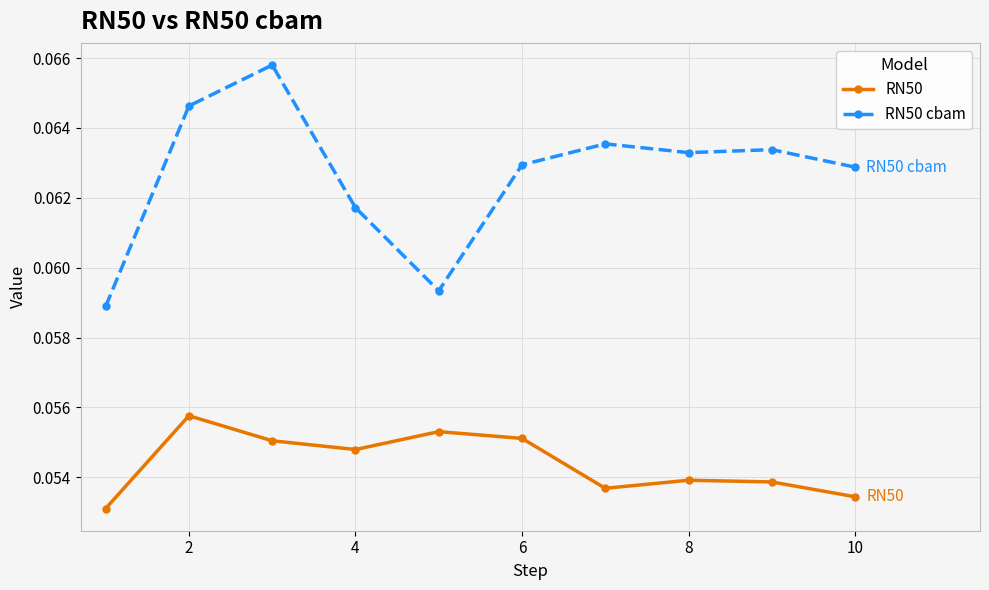

What is the sum of all RN50 cbam values?

0.6